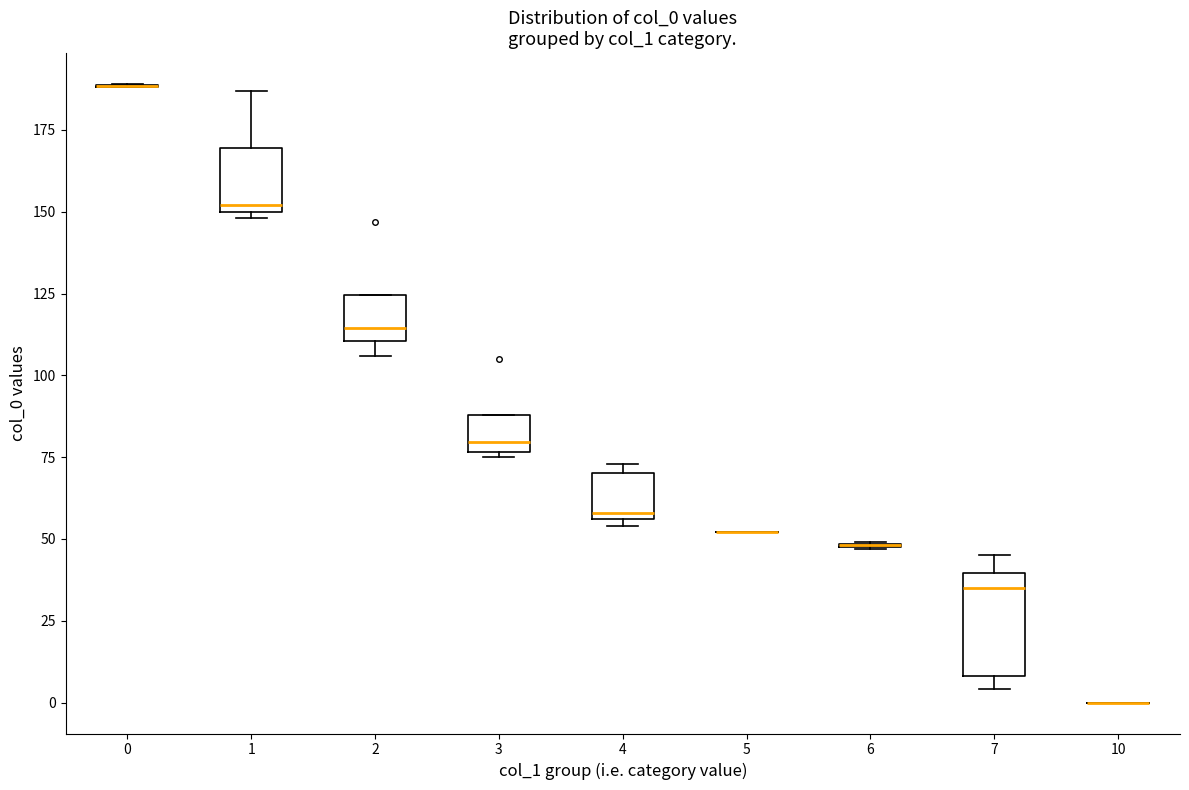

Where is the upper edge of the box at x = 1 on the y-axis? The values are not printed on the chart, so give them approximately, as read against the axis.

170